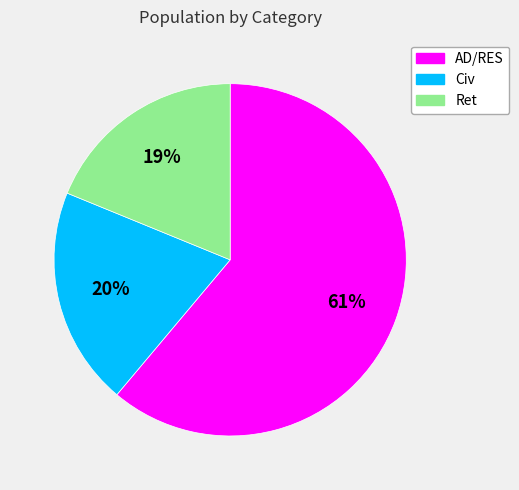

Is it true that Ret is 19% of the pie?

True